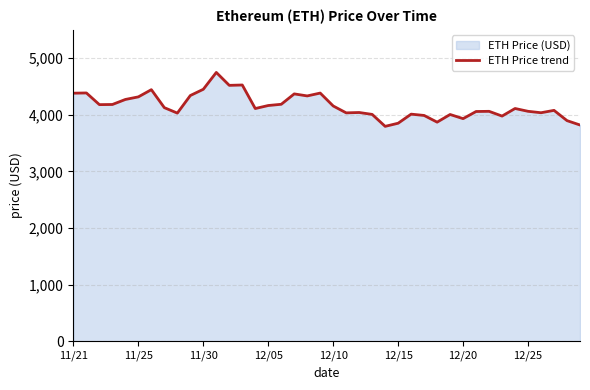

What is the maximum value shown in the chart?

4746.4